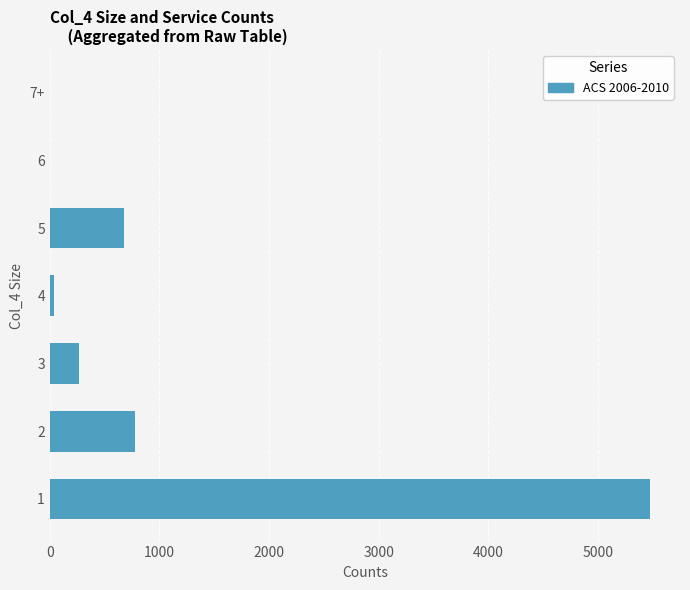

What is the change in value from 1 to 3?

-5208